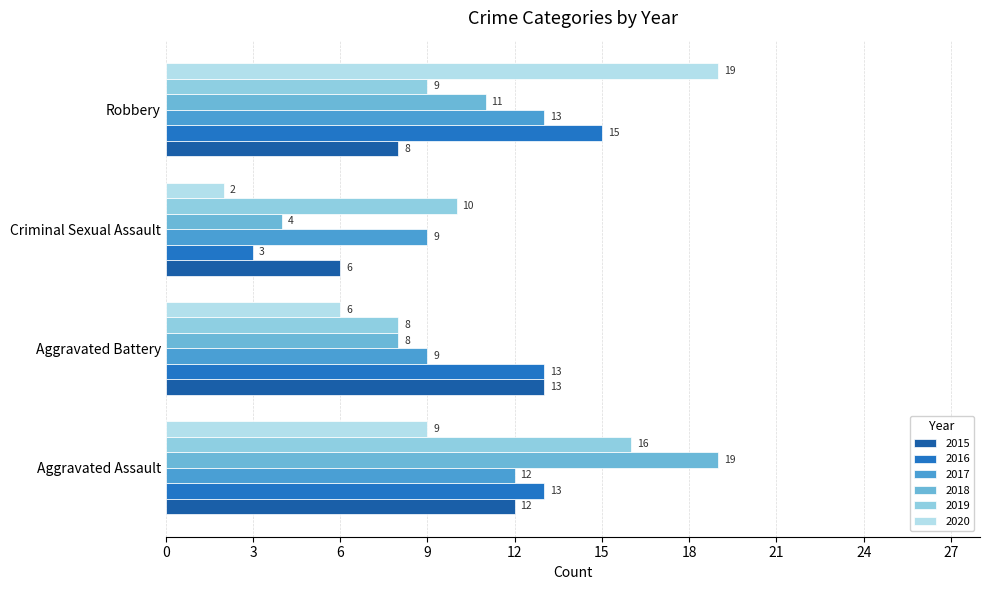

Reading left to right, transcribe all the data shown in this chart.

2015: 12	13	6	8
2016: 13	13	3	15
2017: 12	9	9	13
2018: 19	8	4	11
2019: 16	8	10	9
2020: 9	6	2	19